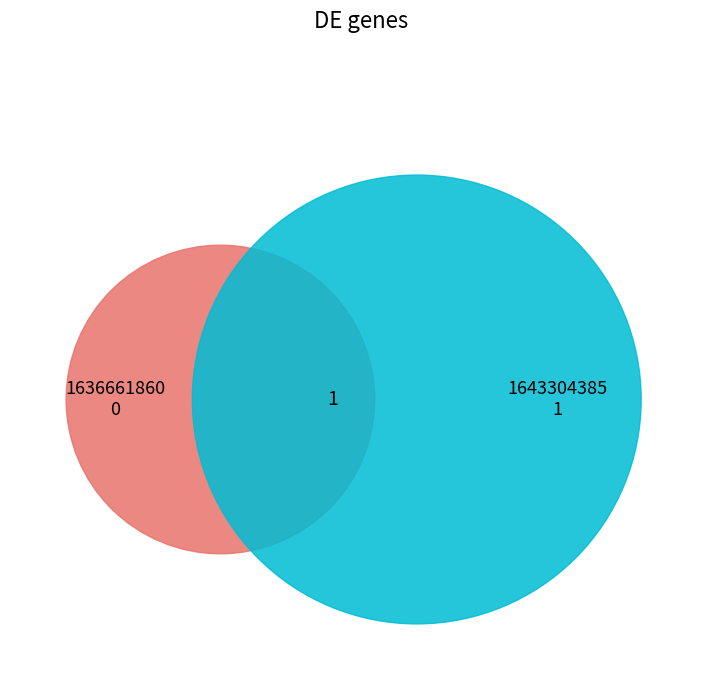

Rank the categories by value from highest to lowest.

1643304385, 1636661860